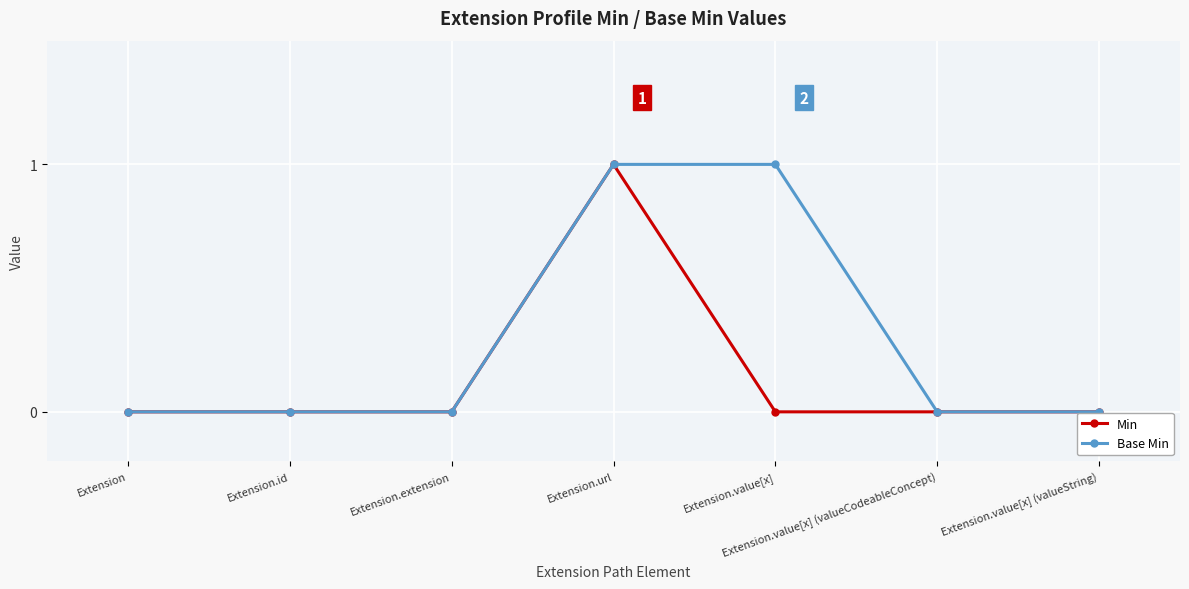

Between Extension.value[x] and Extension.value[x] (valueCodeableConcept), which series saw the biggest shift?

Base Min